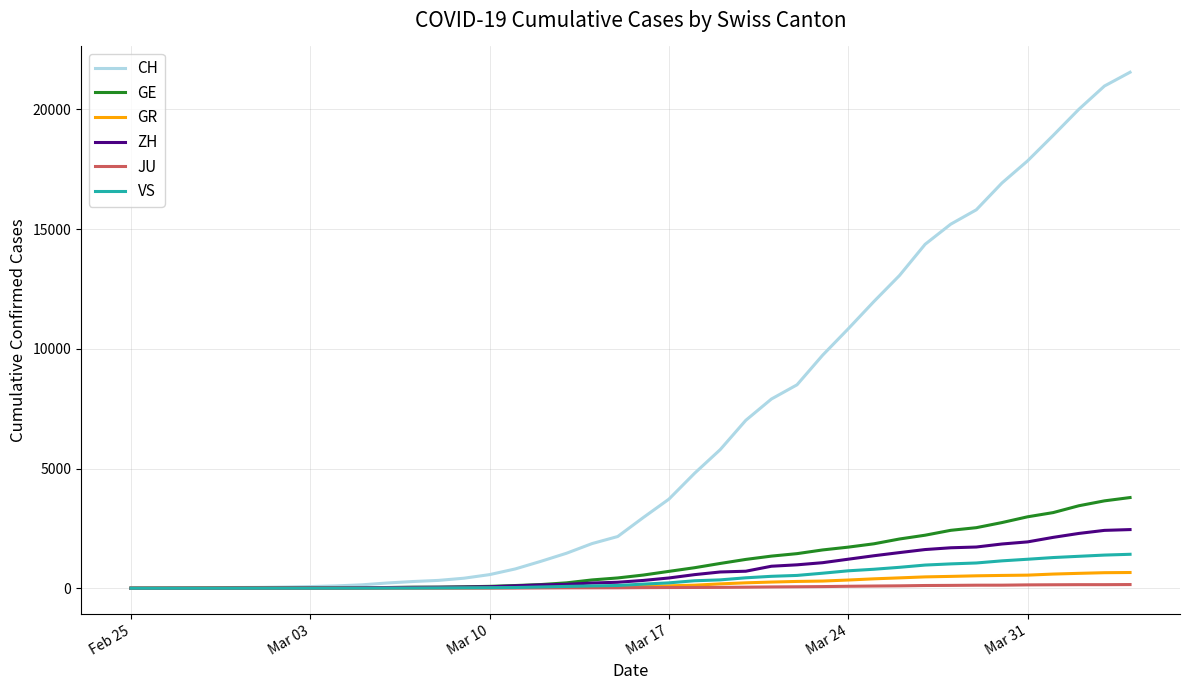

What is the highest value of the ZH series?

2450